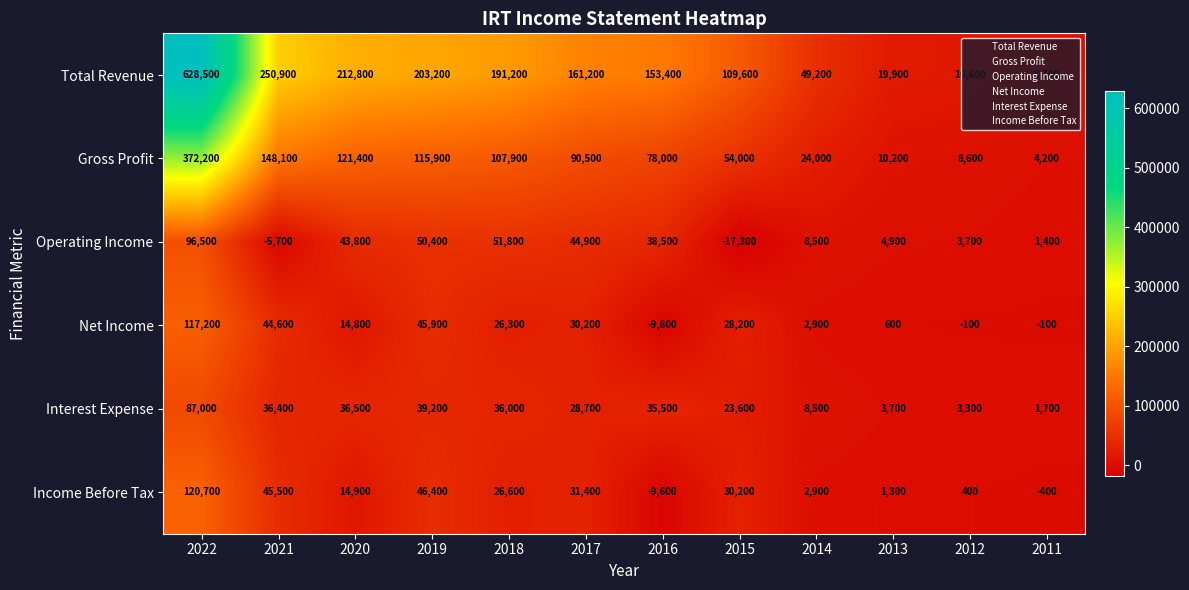

Is it true that Income Before Tax equals 315 at 2013?

False